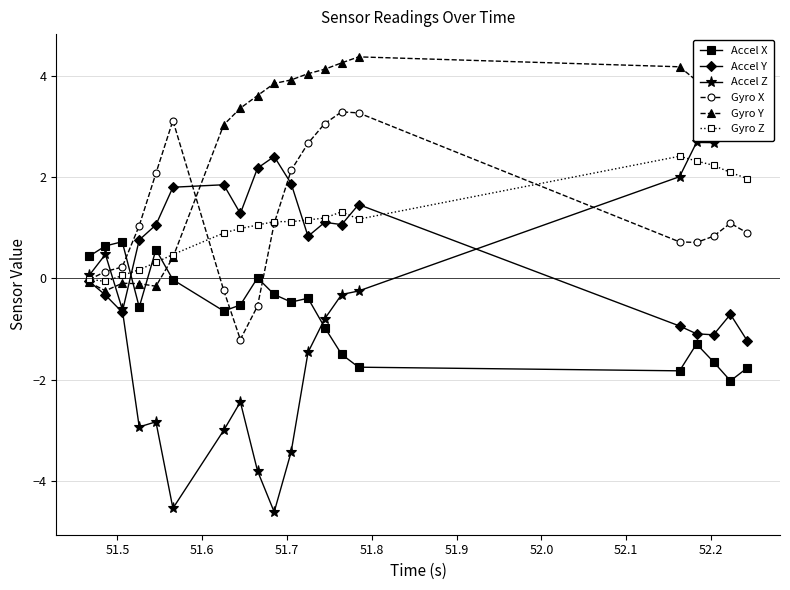

True or false: Accel X has more than 1 points higher than both neighbors.

True